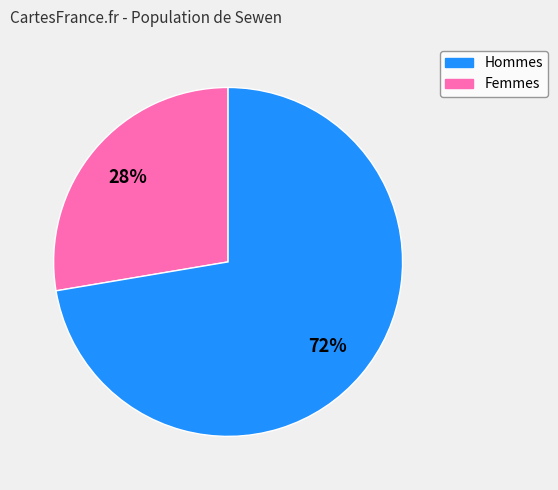

To the nearest percent, what is the average slice percentage?

50%